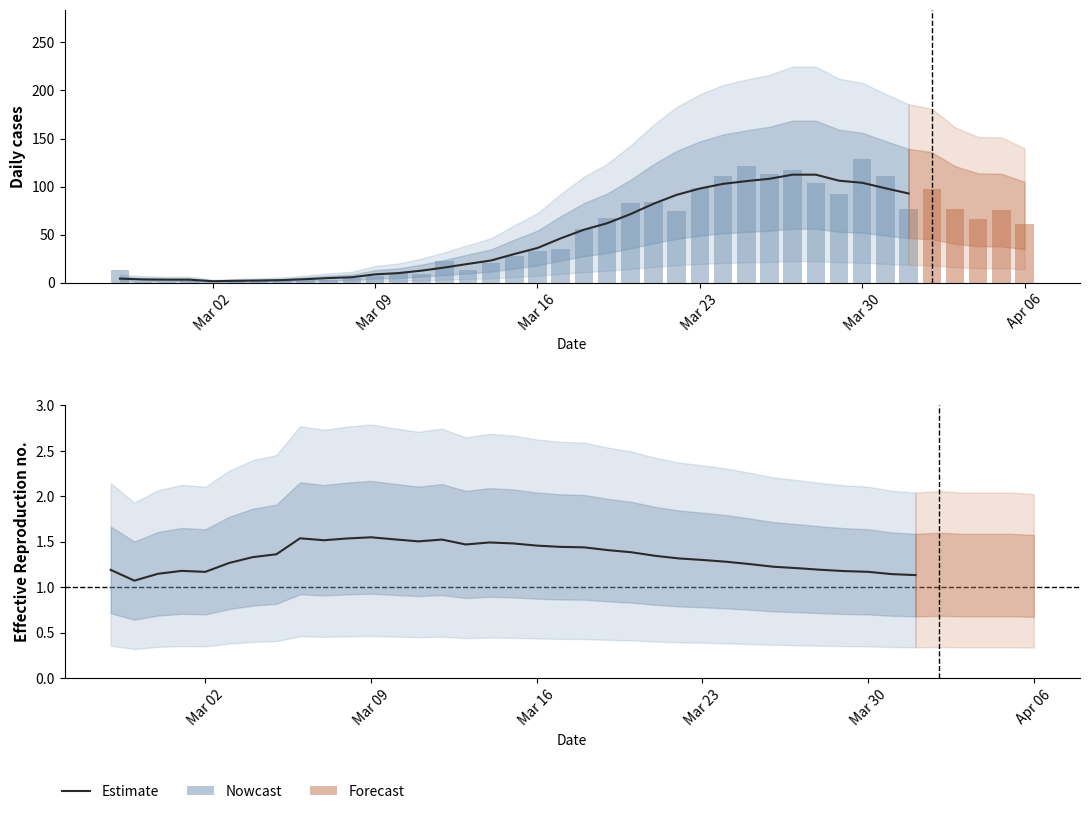

Are the bars grouped side by side (vs. stacked)?

No